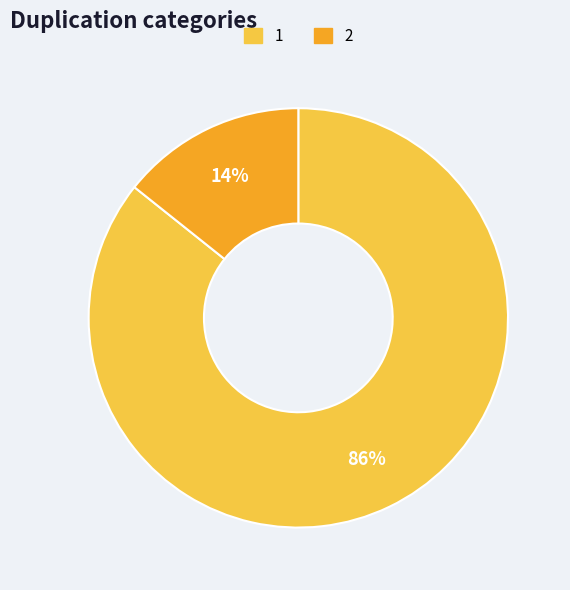

Which slice is the largest?

1